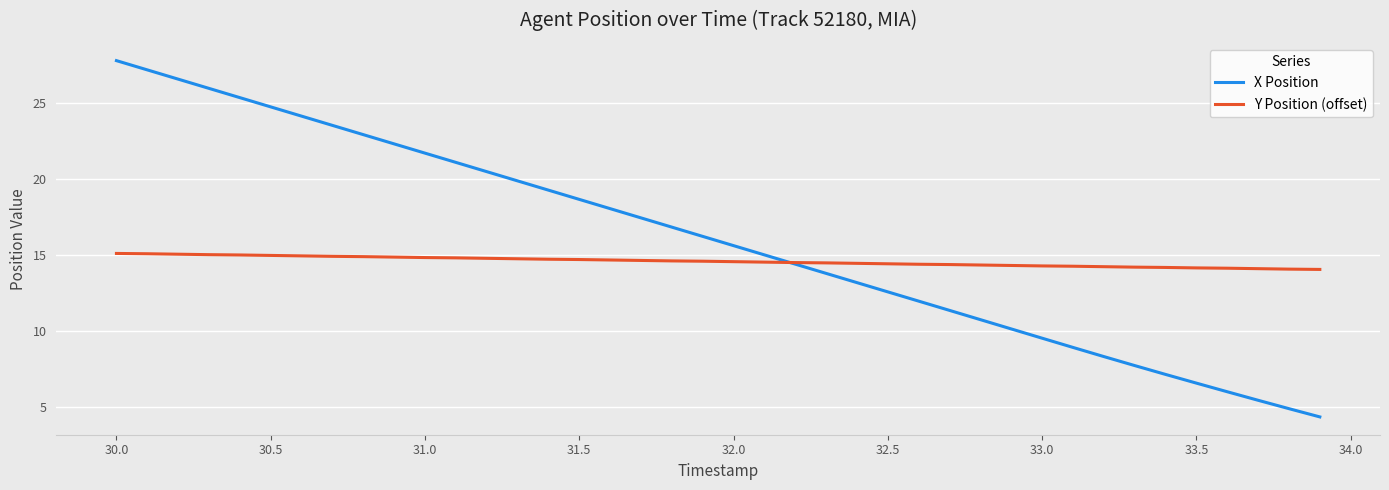

What is the highest value of the Y Position (offset) series?

15.1